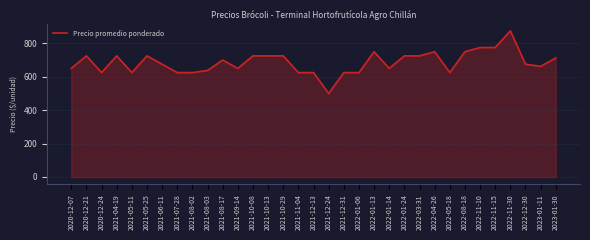

What is the greatest value displayed?

875.0